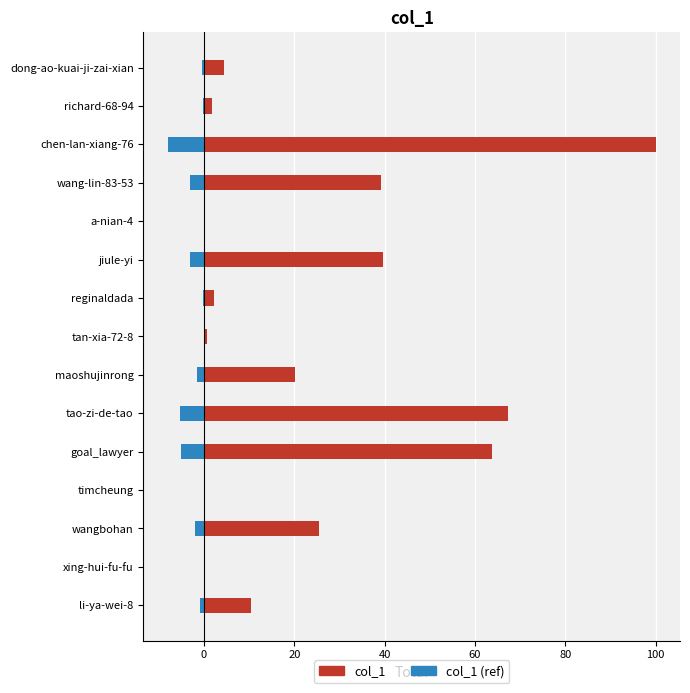

What is the minimum value for col_1 (ref)?

-8.0